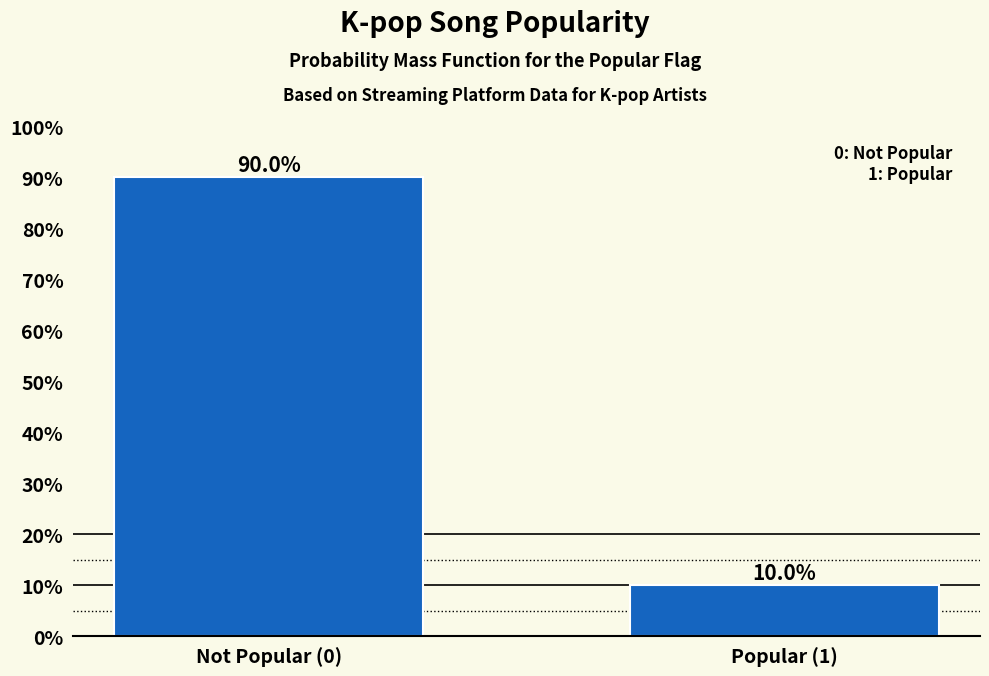

Reading left to right, transcribe all the data shown in this chart.

90.0	10.0